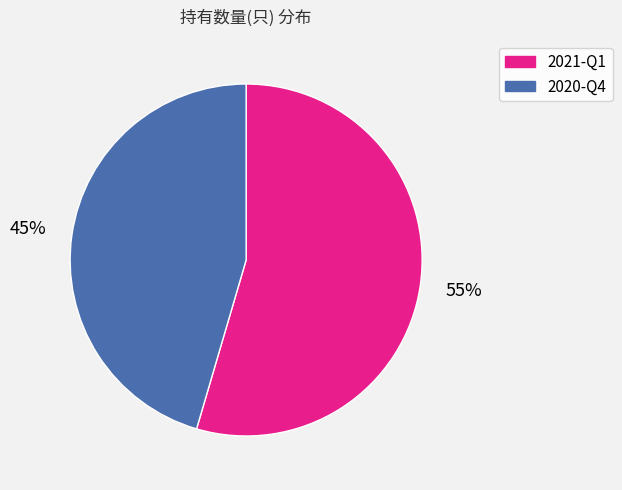

How many slices are in this pie chart?

2